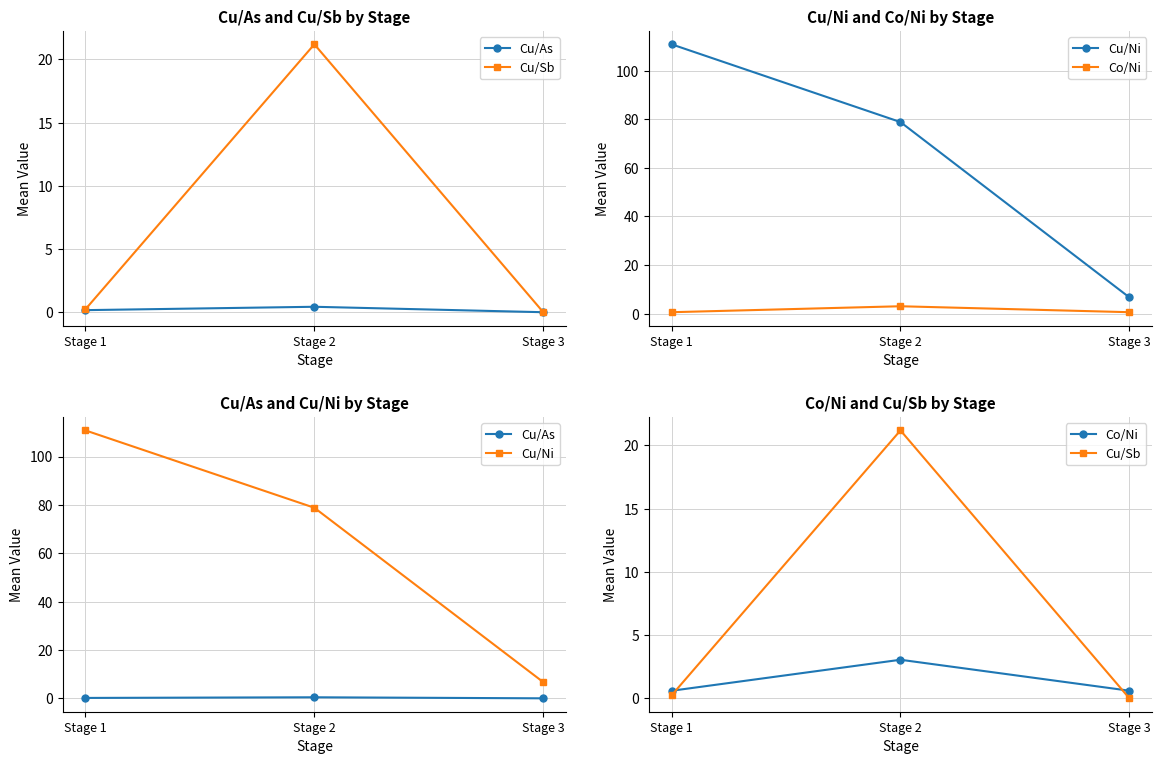

List the labels in order of Cu/Ni value, smallest first.

Stage 3, Stage 2, Stage 1